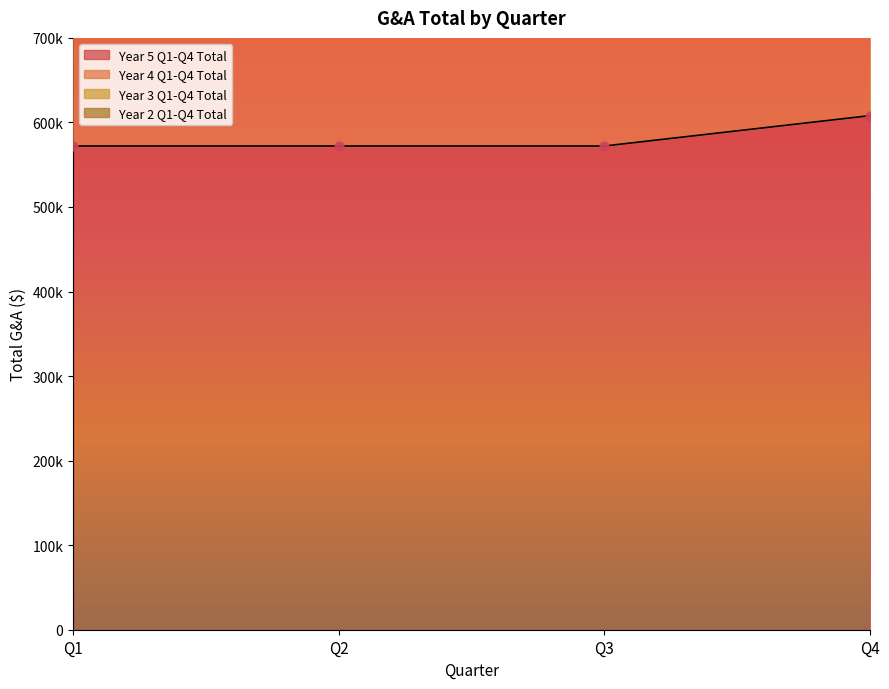

Which series contains the lowest Y value?

Year 5 Q1-Q4 Total